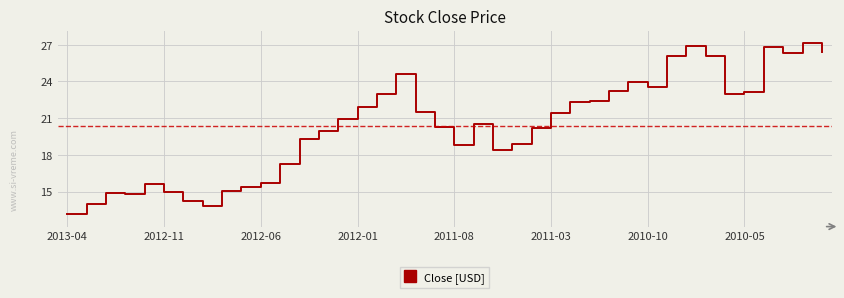

What is the maximum value shown in the chart?

27.2